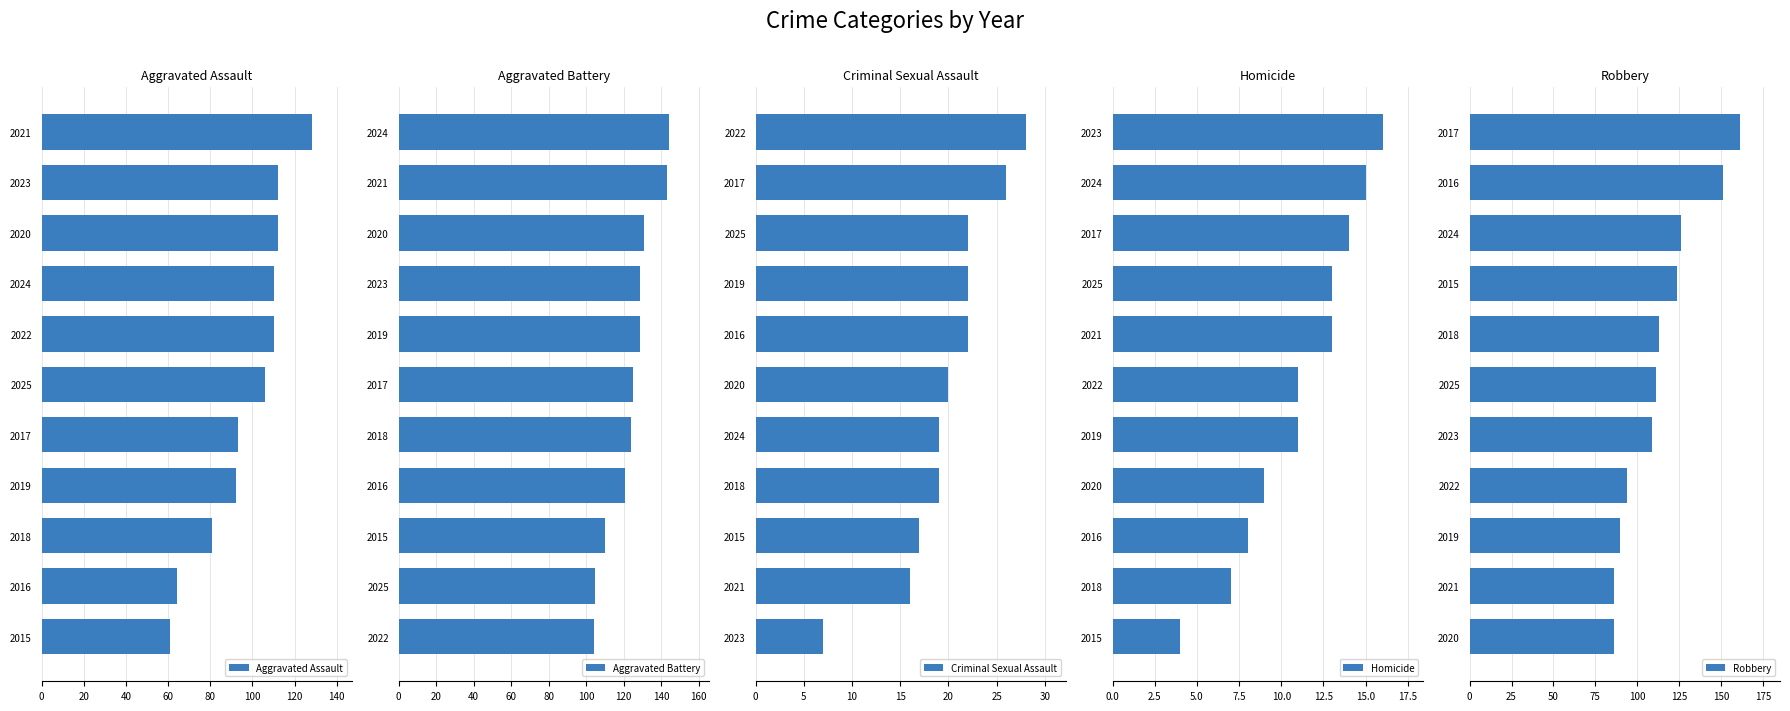

Which series has the largest total across all categories?

Aggravated Battery